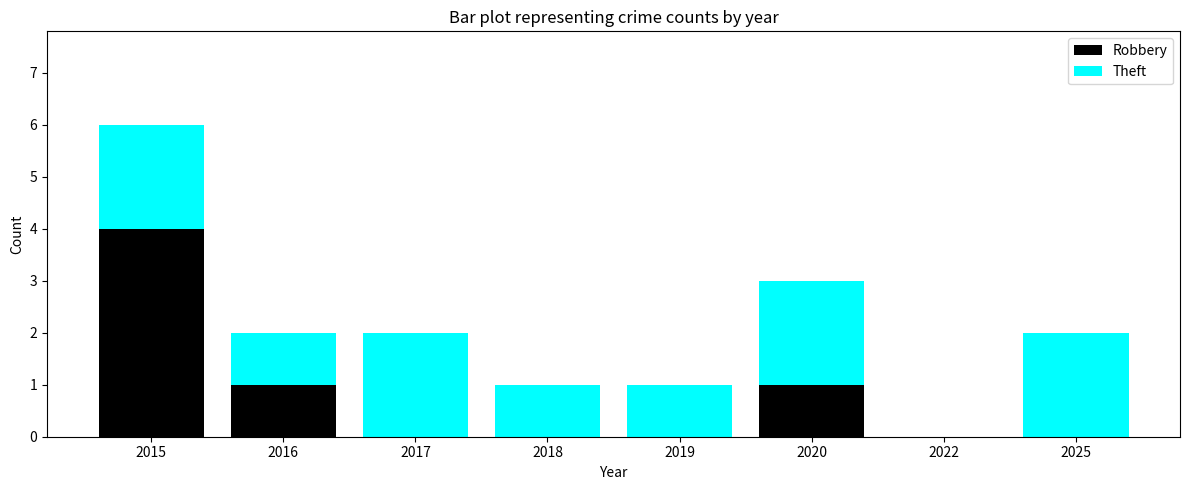

At which category is the sum across all series the highest?

2015